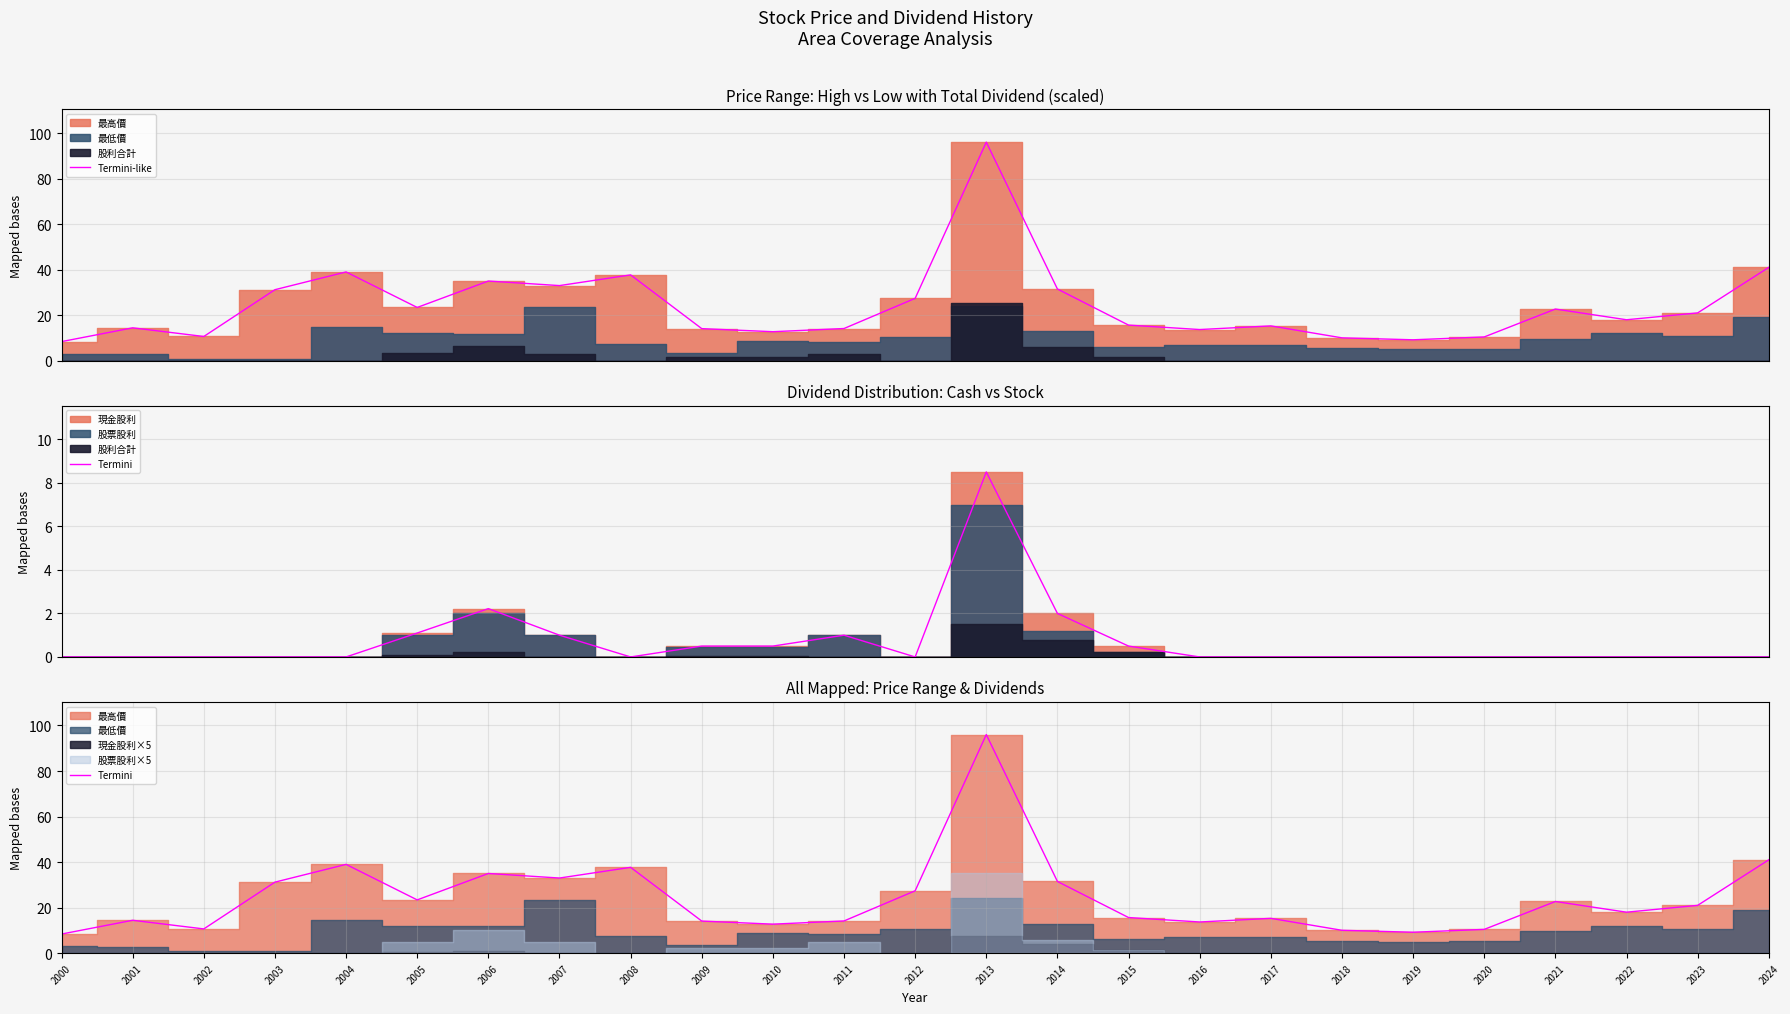

True or false: Termini and Termini-like intersect in this chart.

False